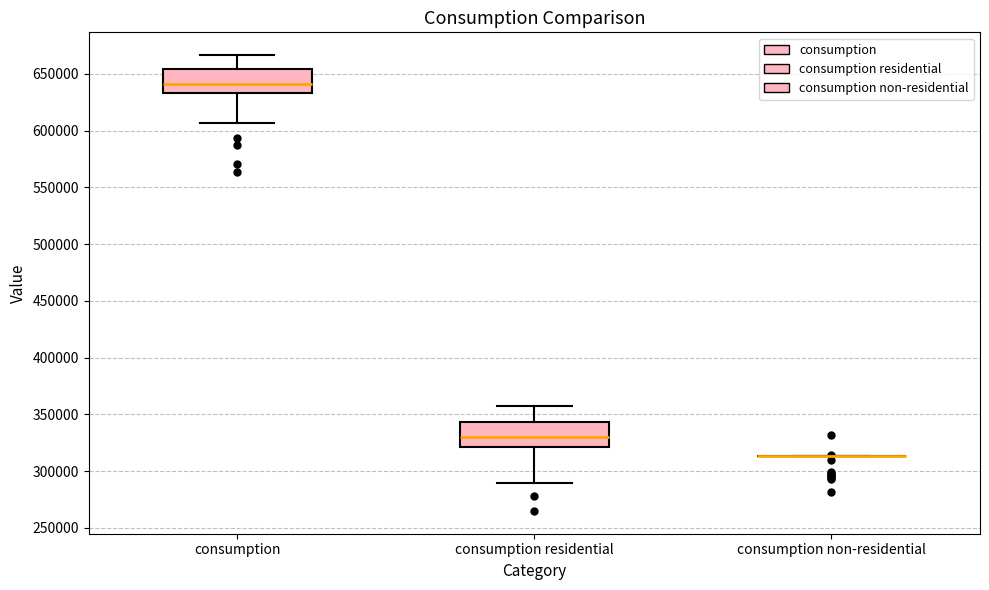

Reading left to right, read every box against the y-axis: the position of its median line, the range the box covers, and the ends of its whiskers. The values are not printed on the chart, so give them approximately, as read against the axis.

consumption: median 640000, box 635000 to 655000, whiskers 605000 to 665000
consumption residential: median 330000, box 320000 to 345000, whiskers 290000 to 355000
consumption non-residential: box collapsed to a line at 315000, whiskers 315000 to 315000